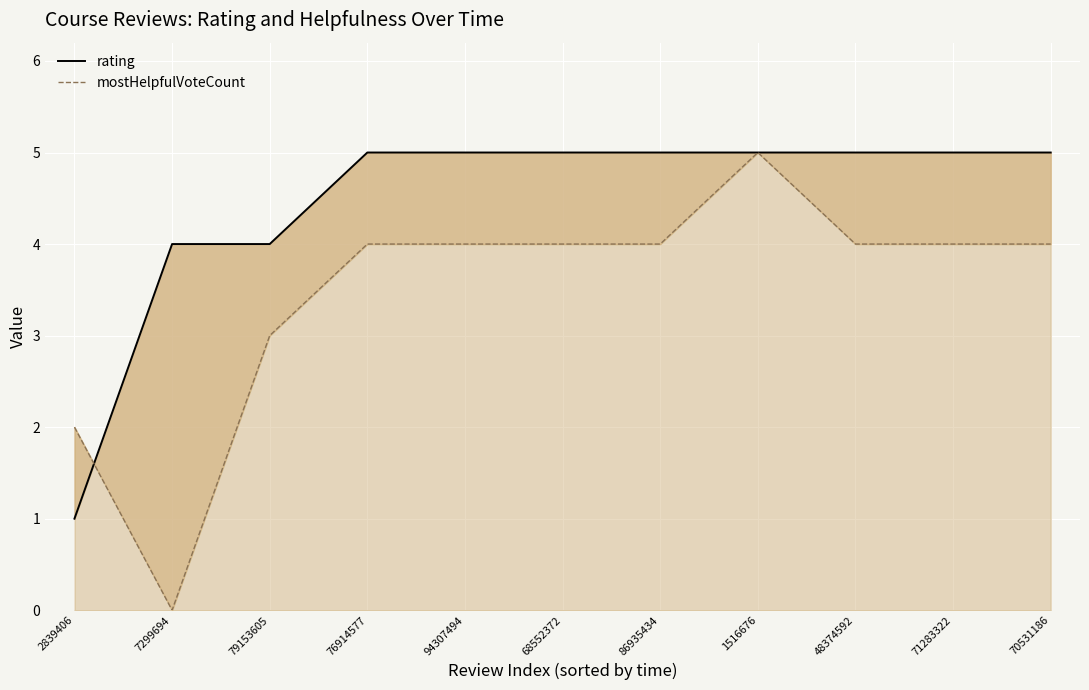

How many data points in mostHelpfulVoteCount are above 4?

1